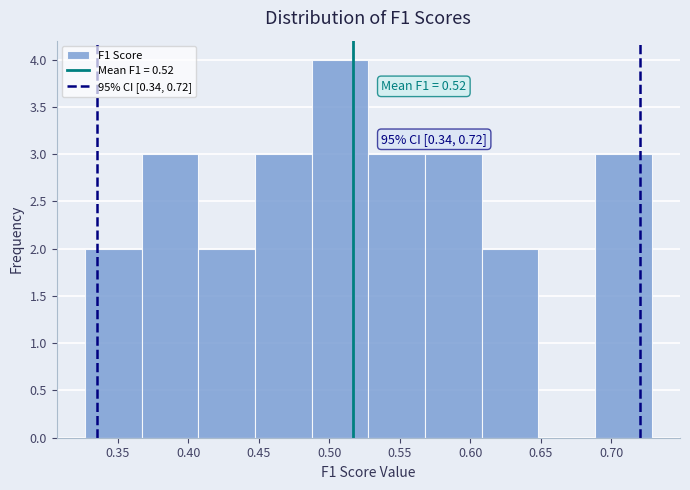

Over which range of the x-axis is the bar tallest?

0.490 to 0.530